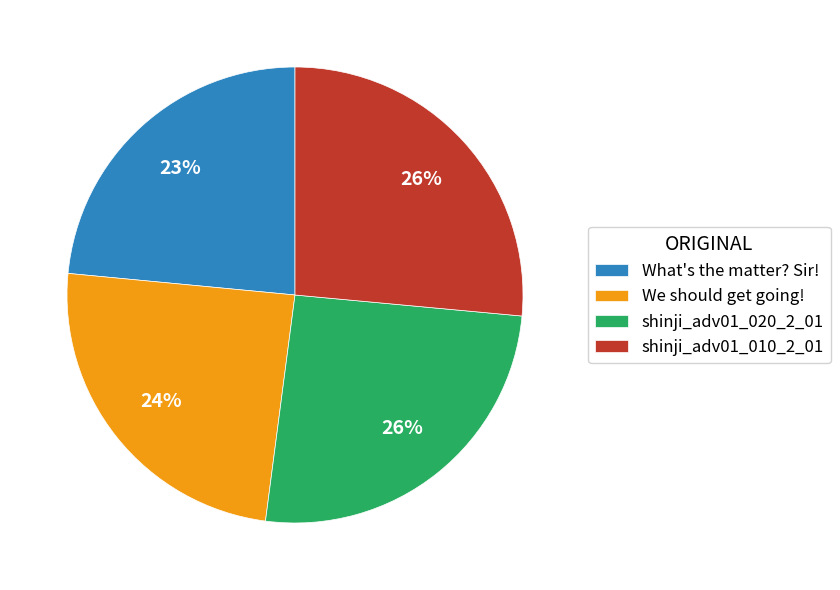

The We should get going! slice represents 24% of the pie. True or false?

True